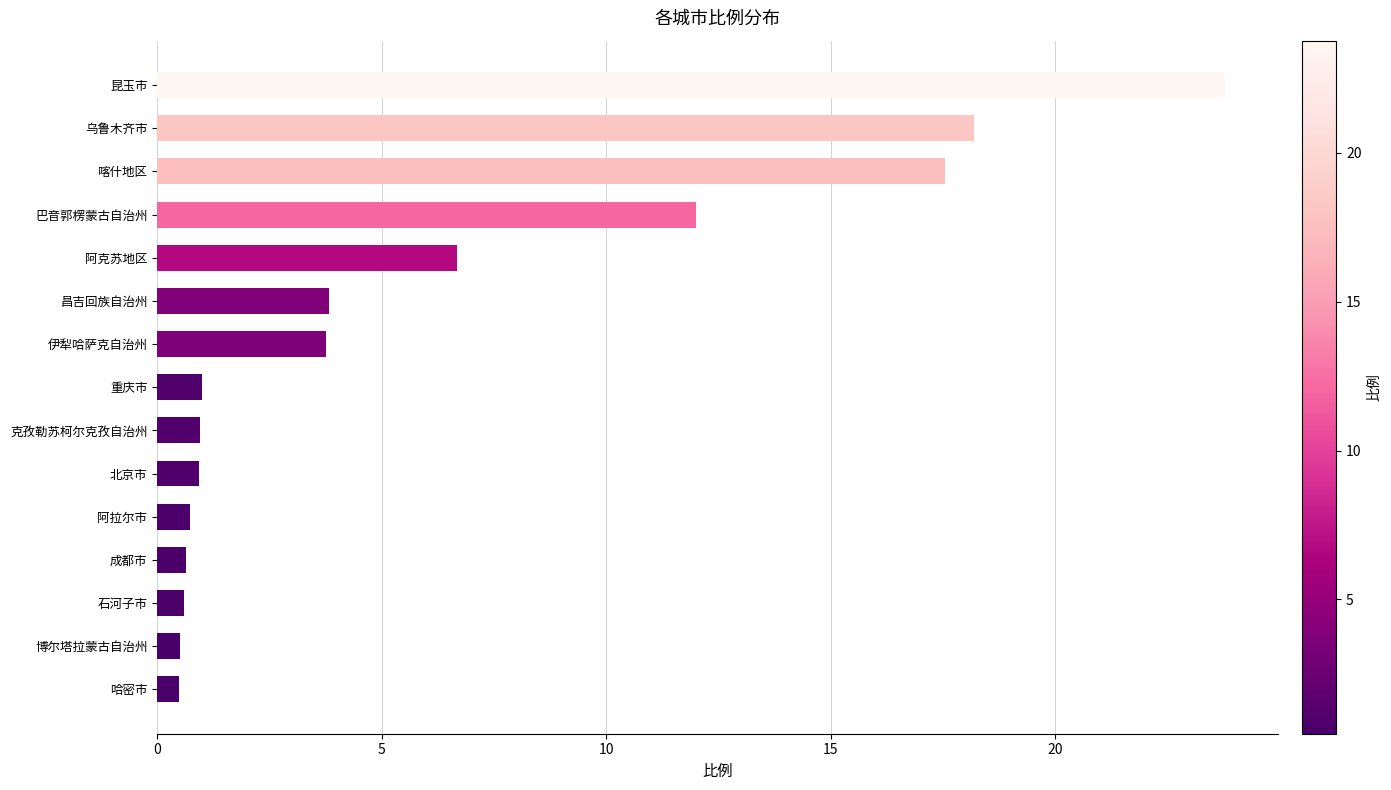

What is the smallest value displayed?

0.5